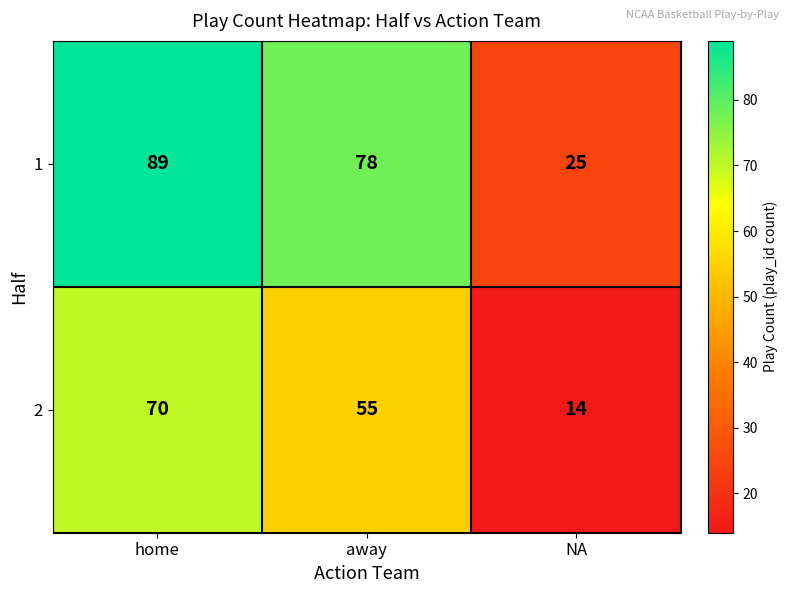

Which series has the widest spread of values?

1